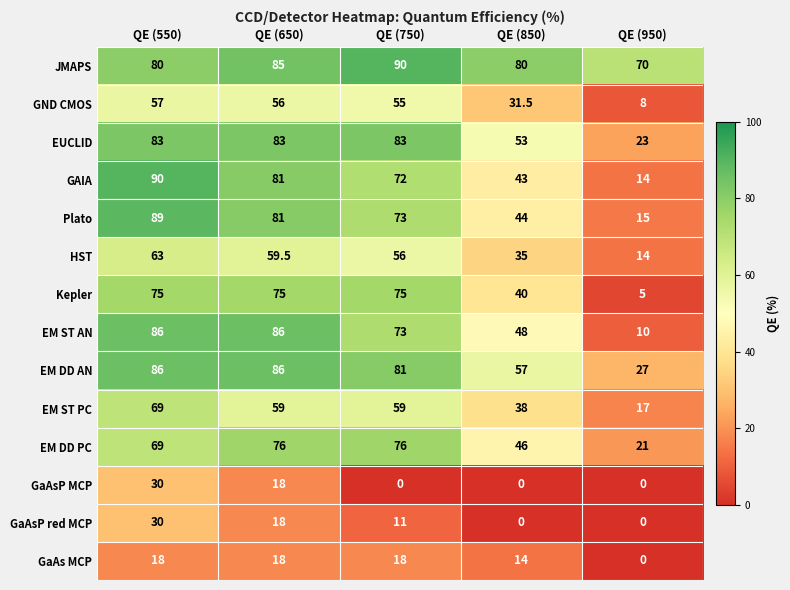

The value of EM ST AN at QE (550) is 23.9. True or false?

False